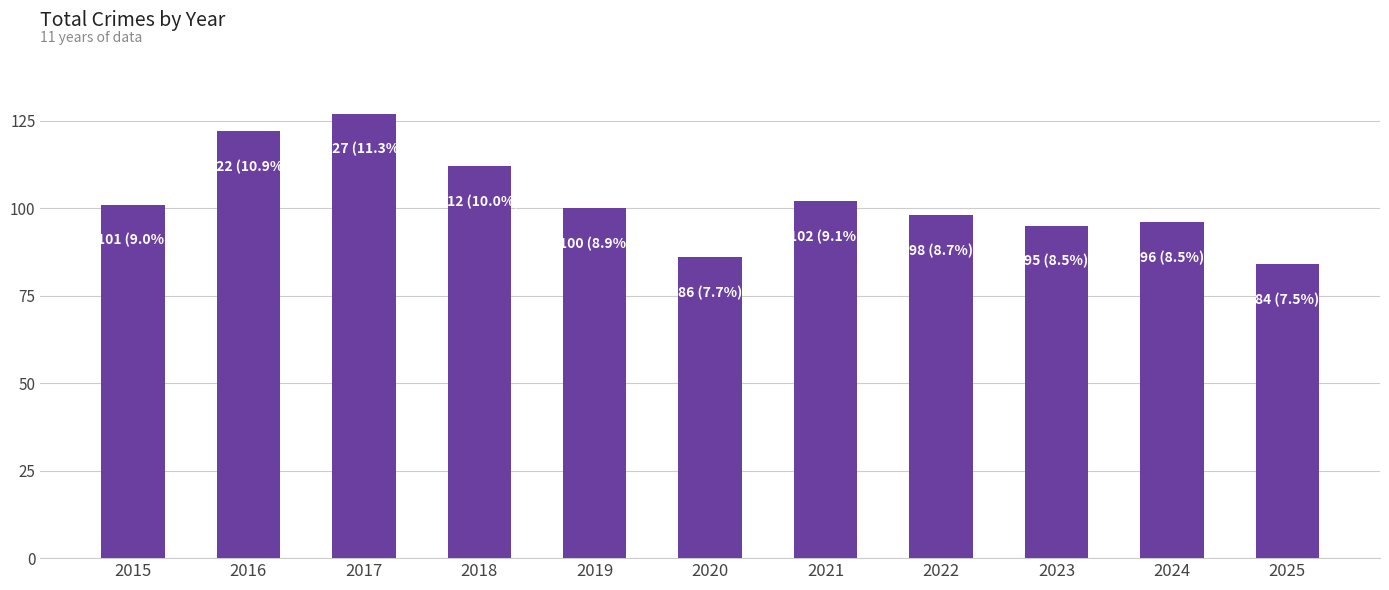

Between 2023 and 2022, which is larger?

2022